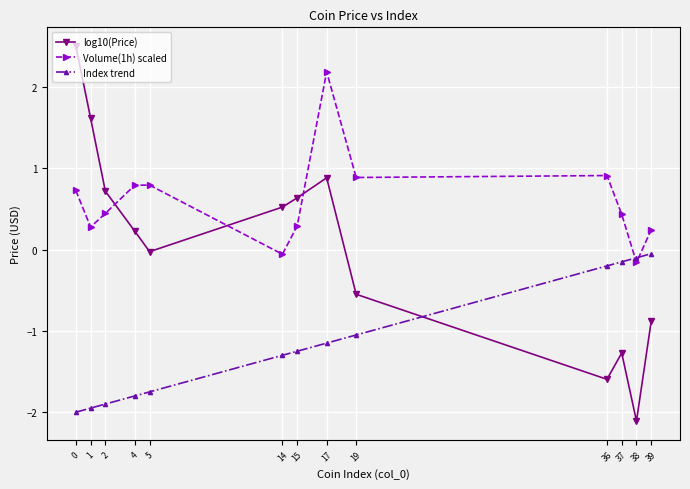

Does the chart display data point markers on the line(s)?

Yes